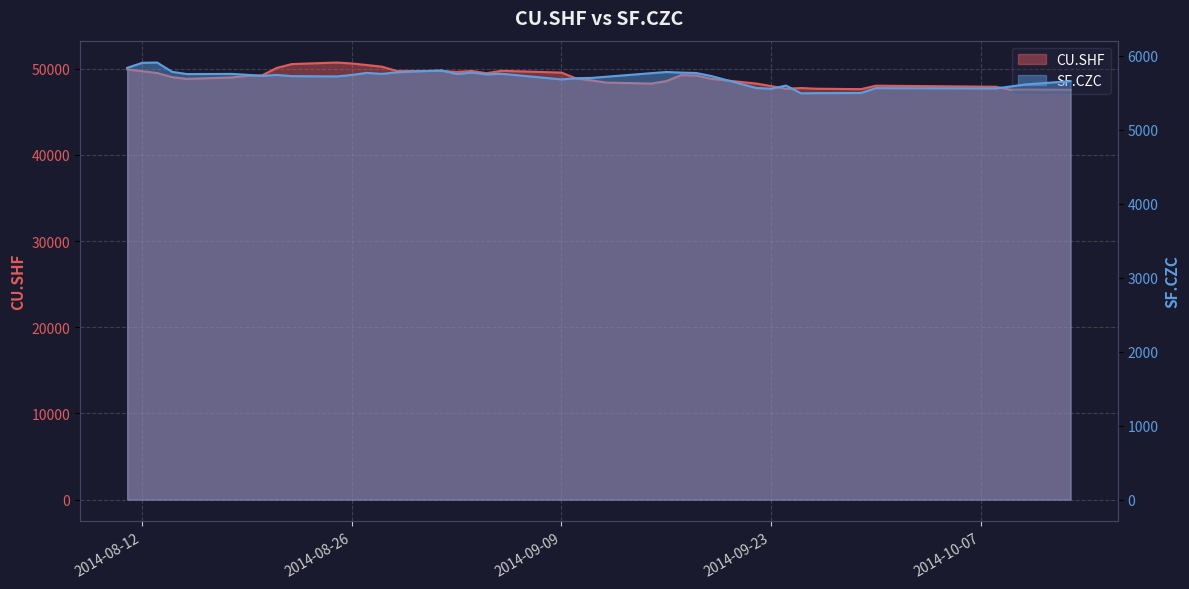

In CU.SHF, how many points are lower than both neighbors (excluding endpoints)?

7